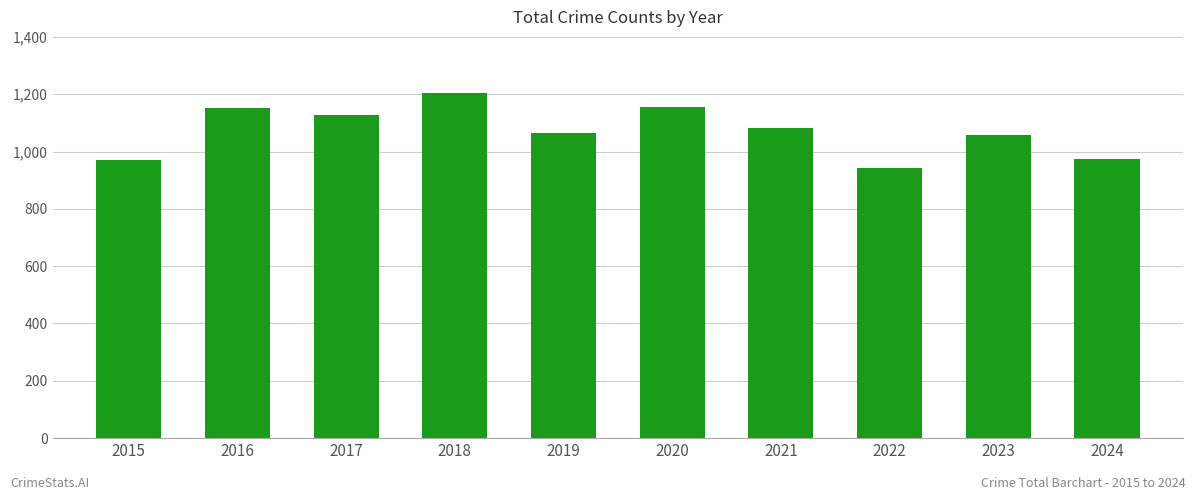

The value at 2023 is 1056. True or false?

True